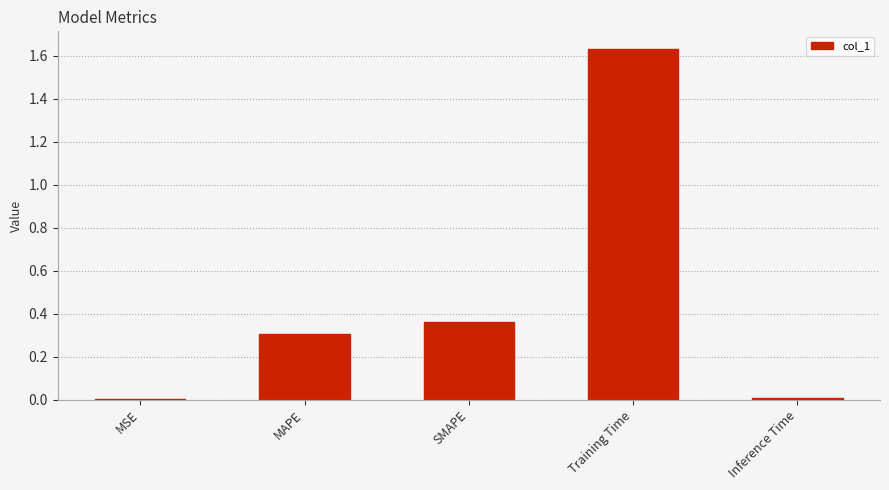

True or false: the data shows 0.3 at MAPE.

True